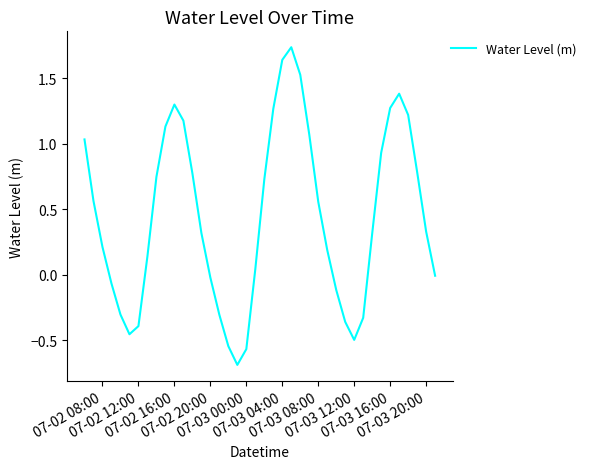

What is the difference between the maximum and minimum values?

2.4